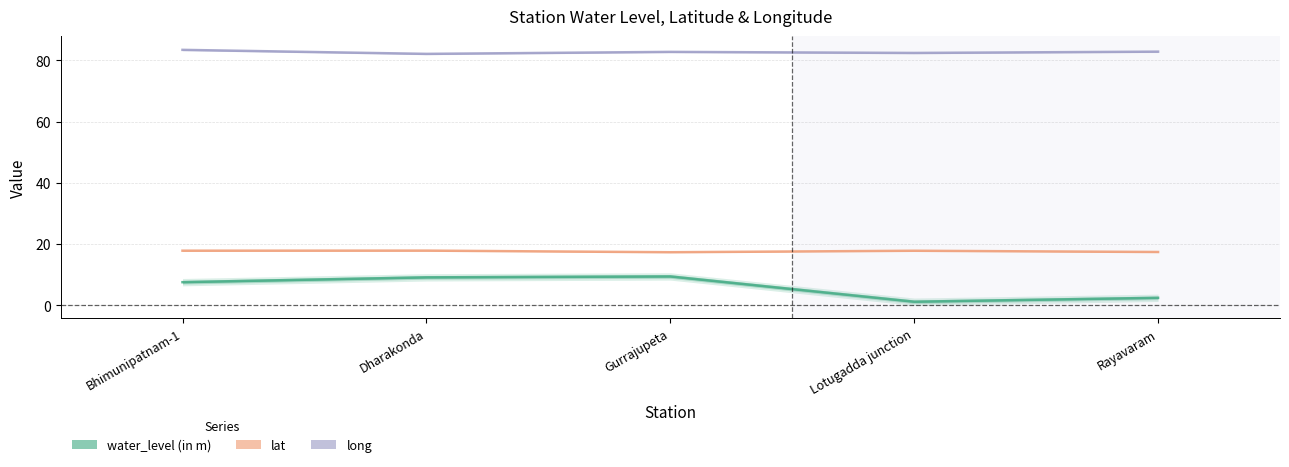

True or false: lat and water_level (in m) intersect in this chart.

False